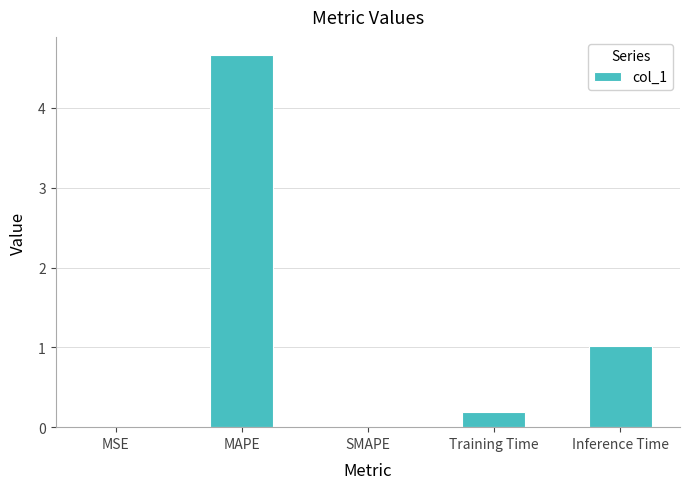

Which has a higher value, Training Time or Inference Time?

Inference Time